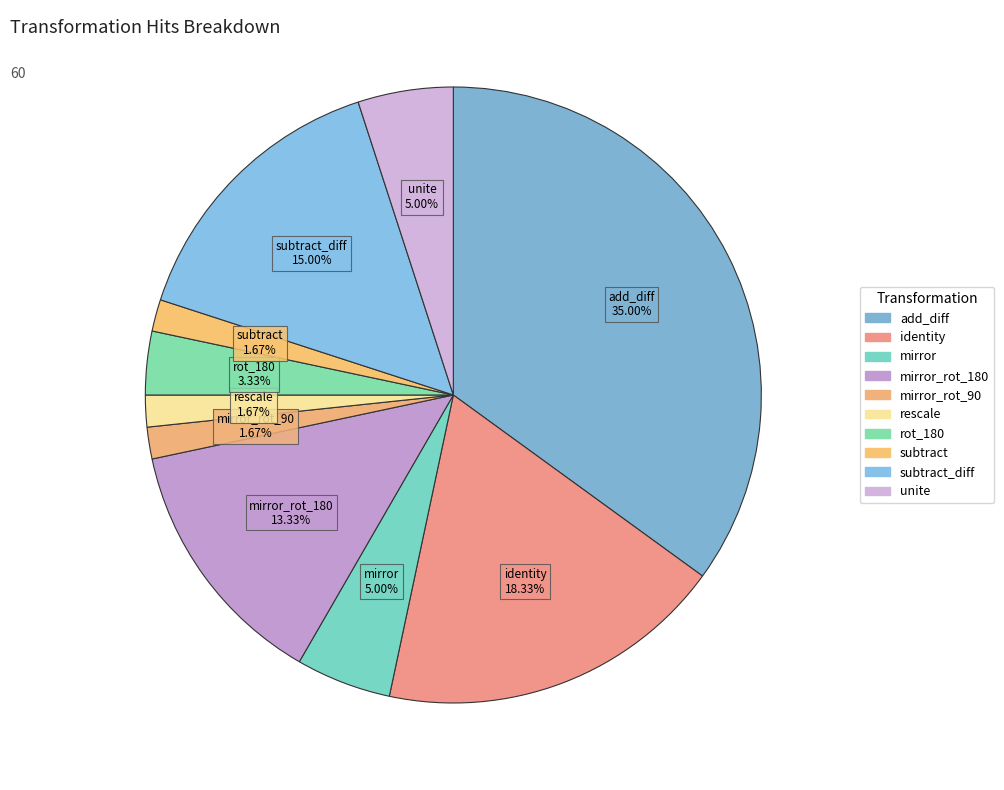

How many slices are in this pie chart?

10